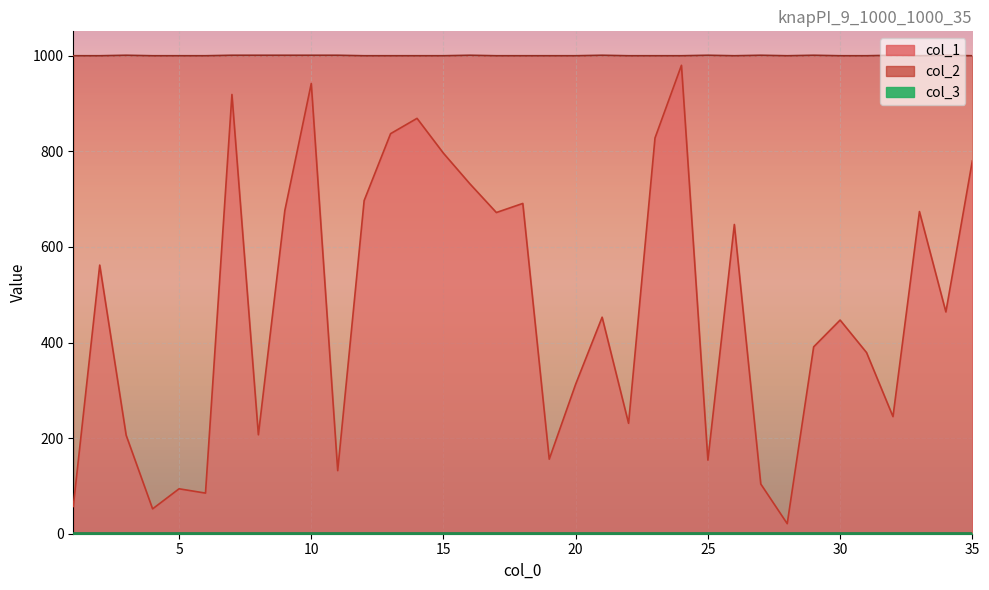

Where is the first local minimum for col_2?

26